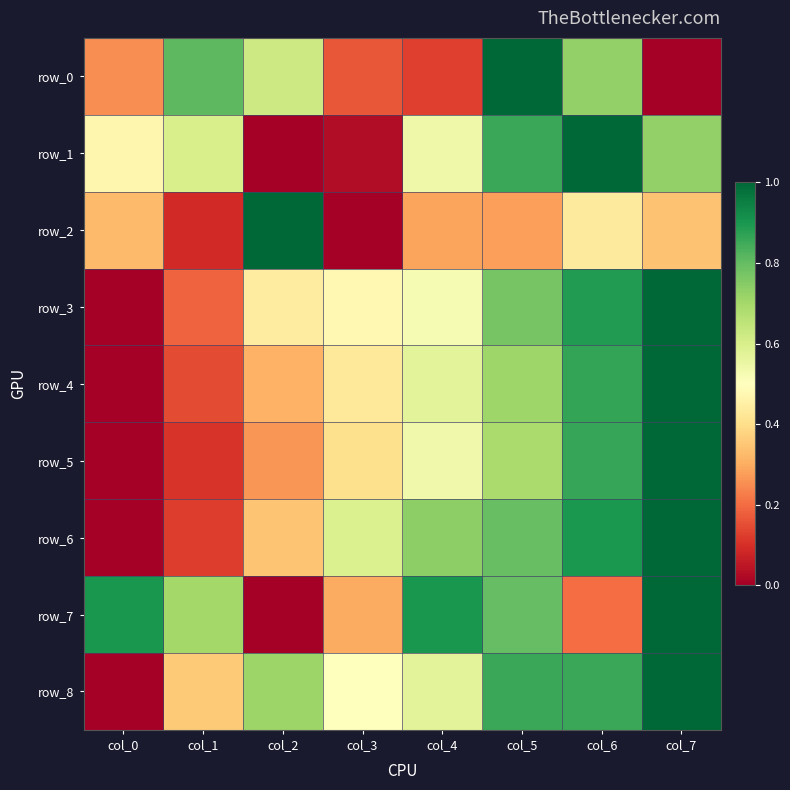

At which label is row_7 closest to 0?

col_2